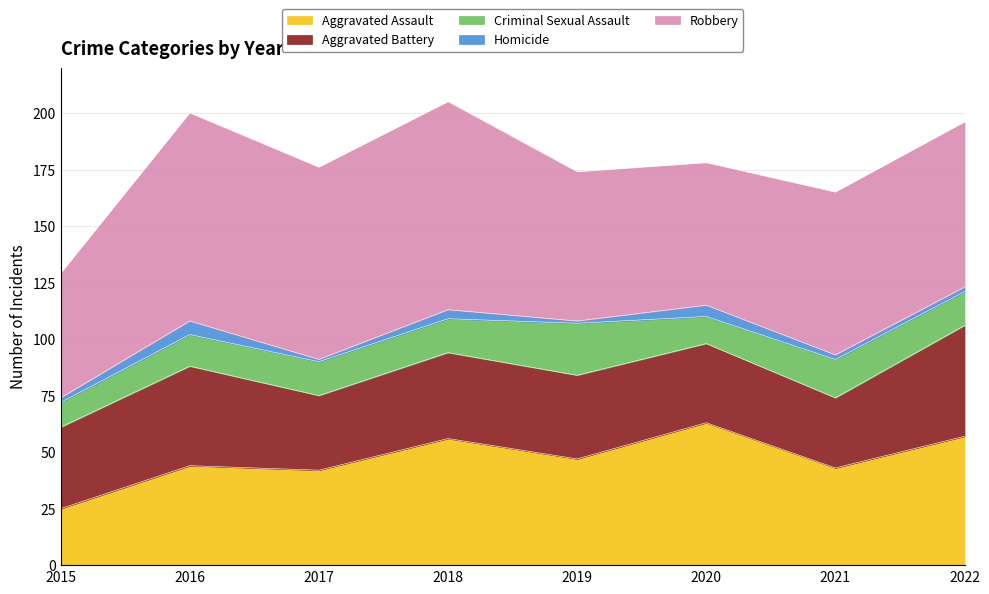

In Aggravated Assault, how many points are lower than both neighbors (excluding endpoints)?

3